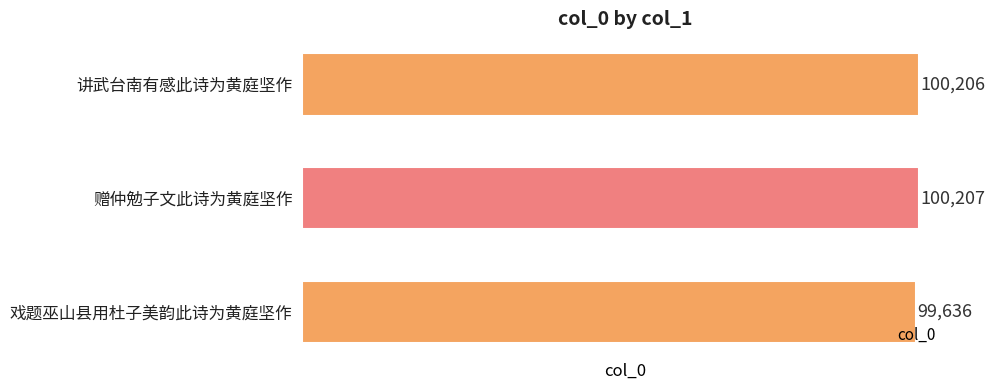

What position from the bottom is 讲武台南有感此诗为黄庭坚作?

3